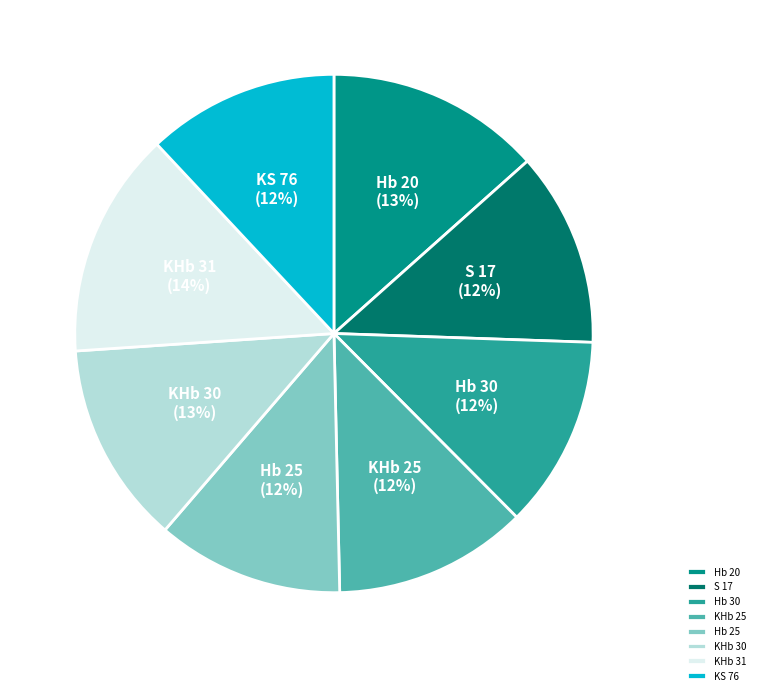

Which slice is the largest?

KHb 31